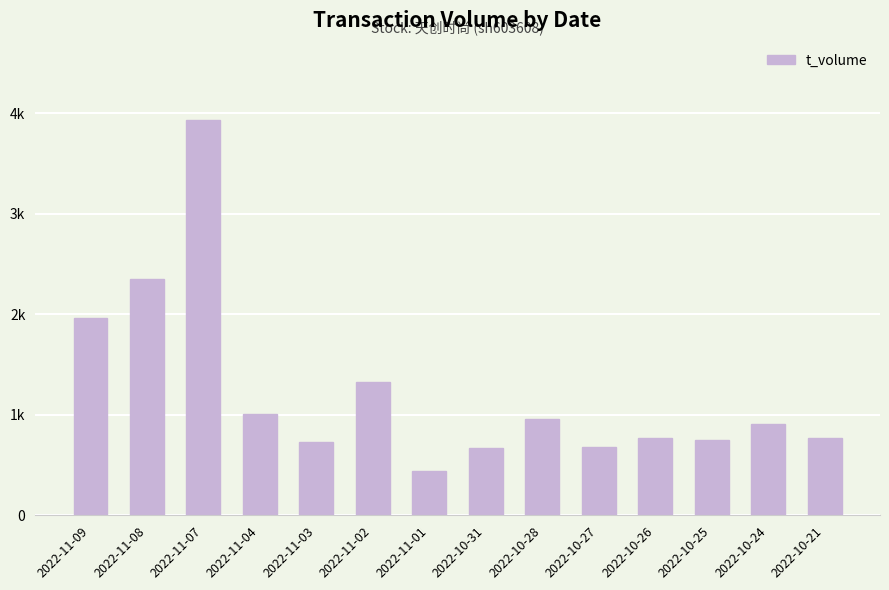

Does the chart contain any negative values?

No